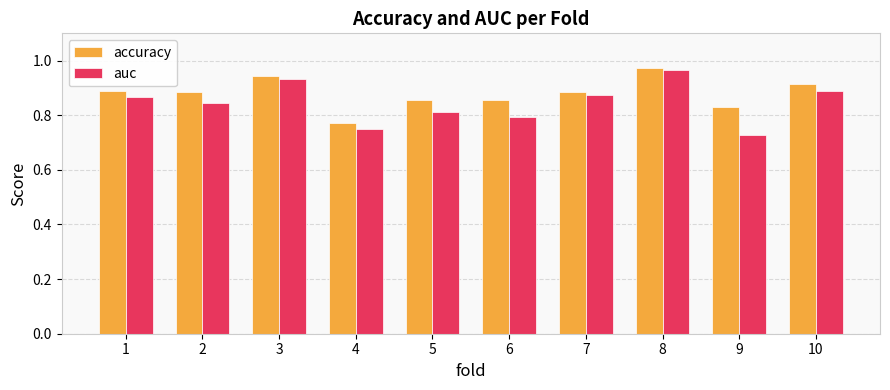

Which category has the lowest value in the auc series?

9